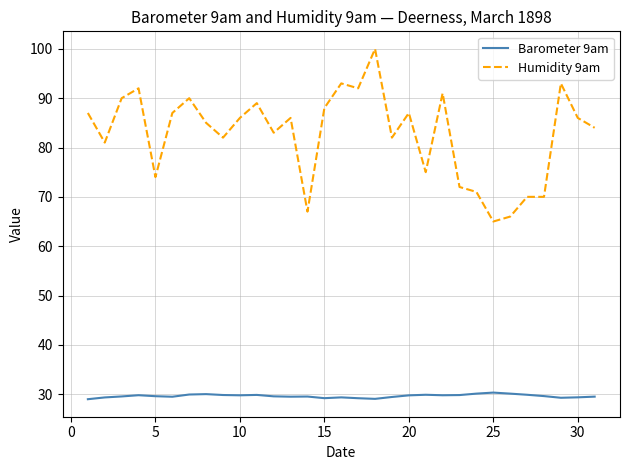

Which series has the widest spread of values?

Humidity 9am